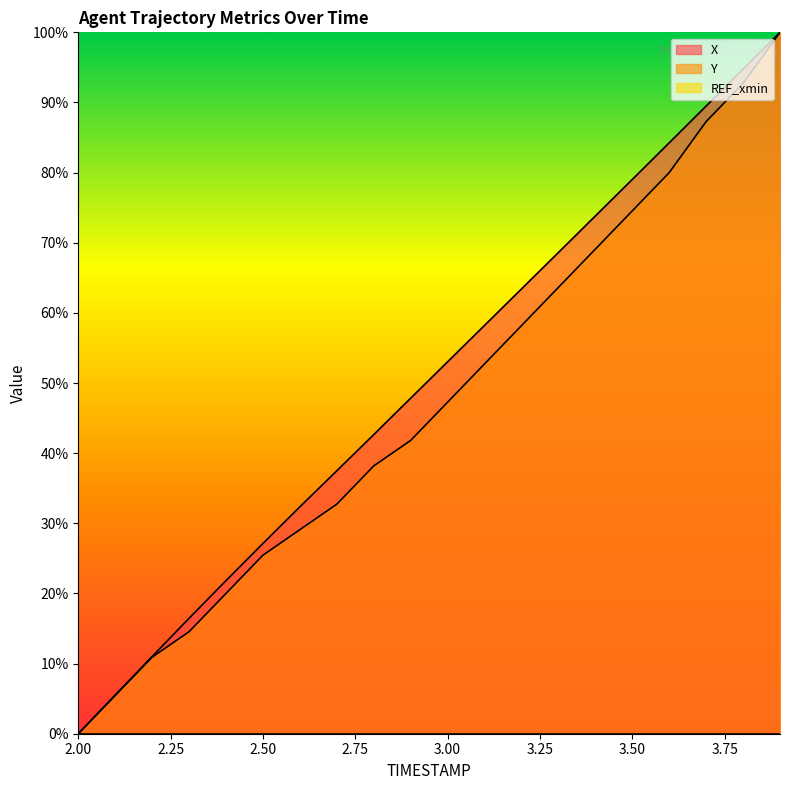

Is the value of X at 3.9 greater than the value of Y at 3.4?

Yes